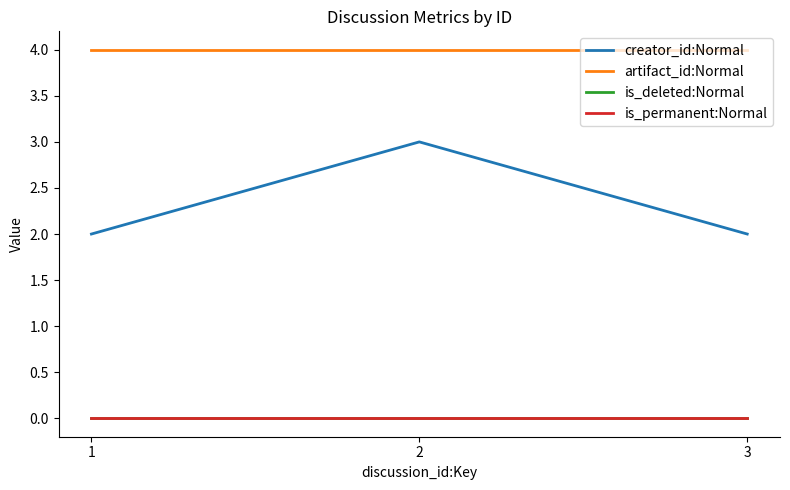

Reading left to right, what are all the values shown in this chart?

creator_id:Normal: 2	3	2
artifact_id:Normal: 4	4	4
is_deleted:Normal: 0	0	0
is_permanent:Normal: 0	0	0